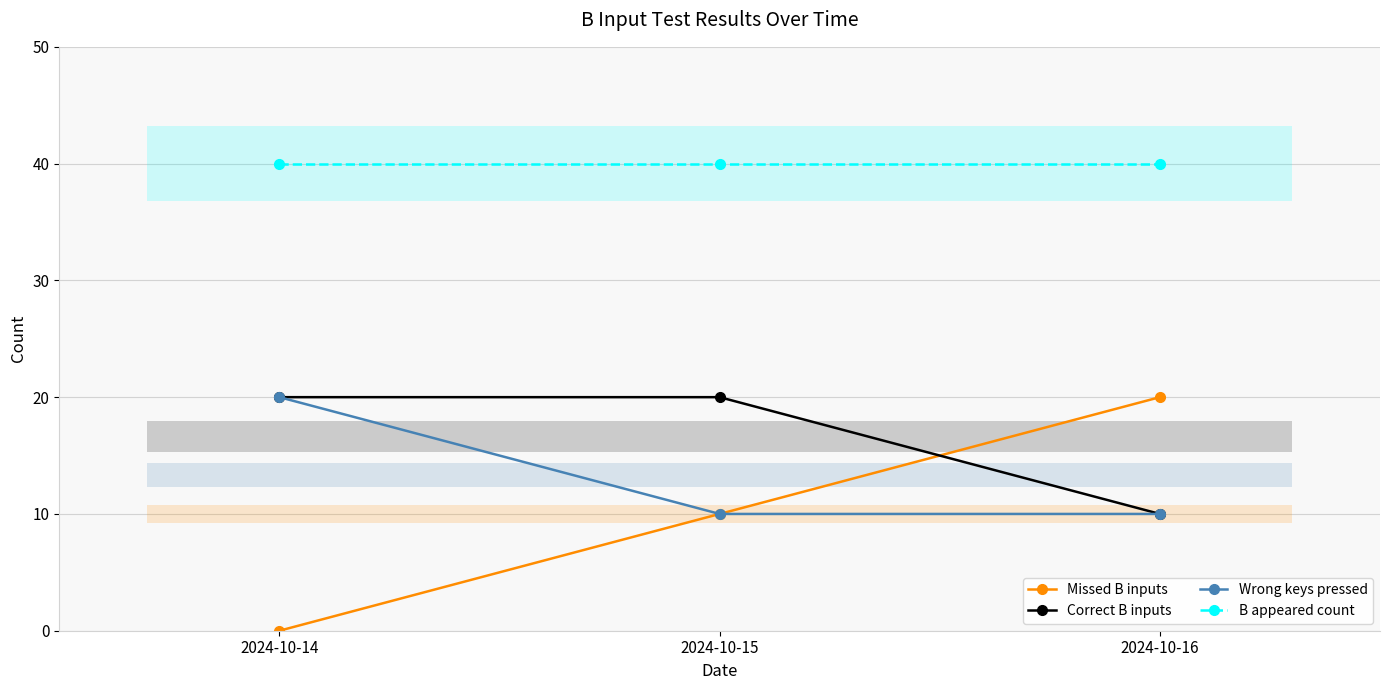

What is the average value of the Missed B inputs series?

10